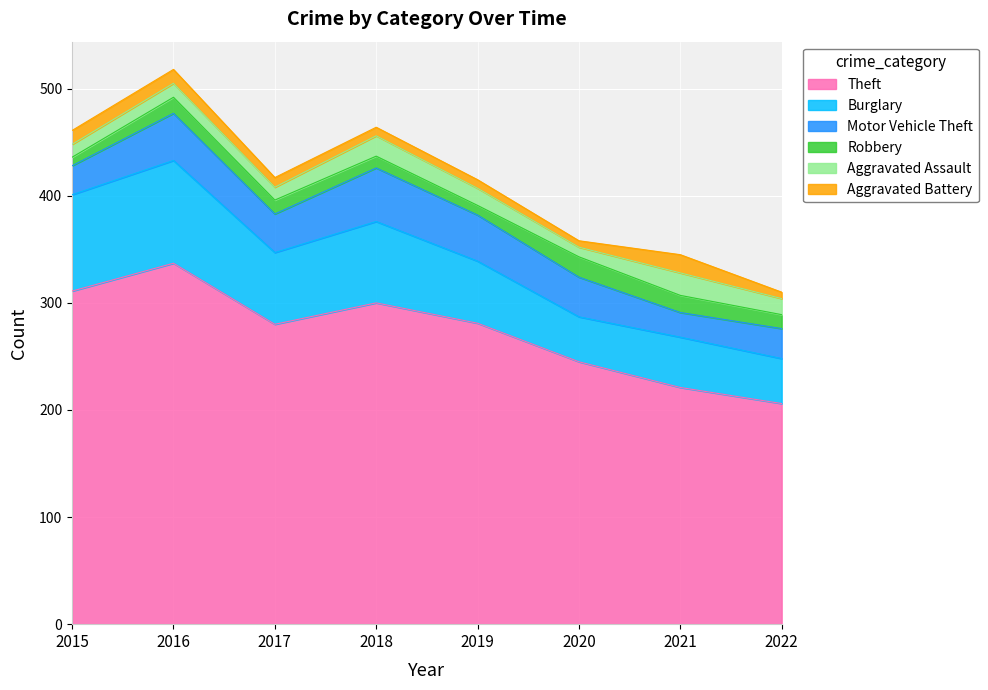

True or false: Theft and Aggravated Assault cross at least once.

False